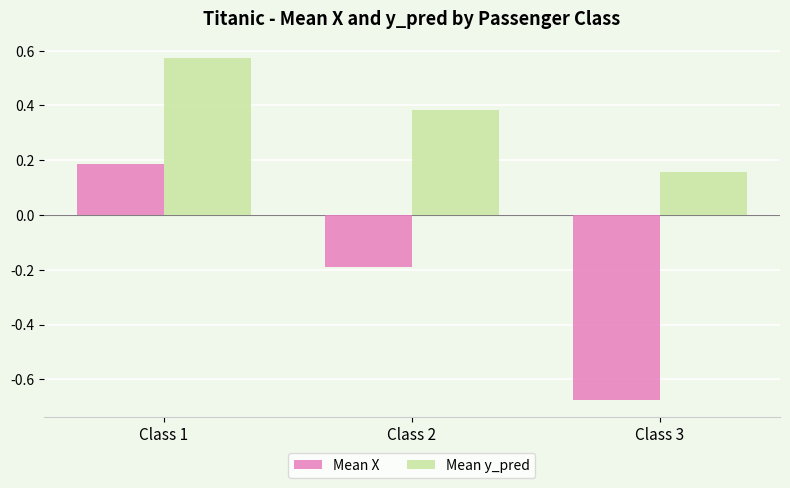

How many bars are there in each group?

2